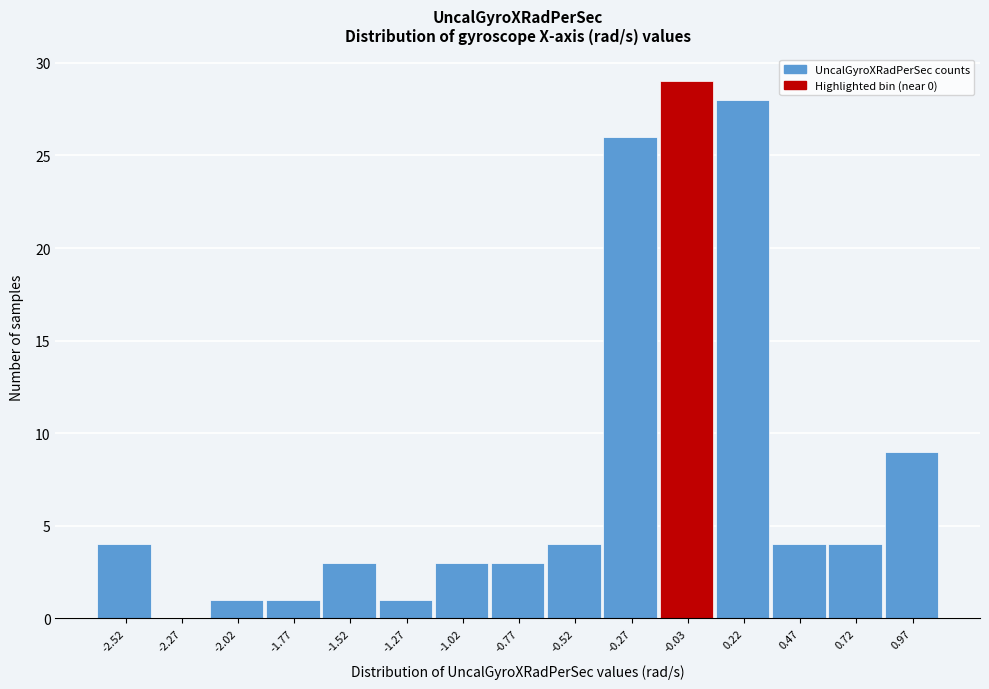

Reading left to right, list all the values displayed in this chart.

-2.52=4	-2.27=0	-2.02=1	-1.77=1	-1.52=3	-1.27=1	-1.02=3	-0.77=3	-0.52=4	-0.27=26	-0.03=29	0.22=28	0.47=4	0.72=4	0.97=9